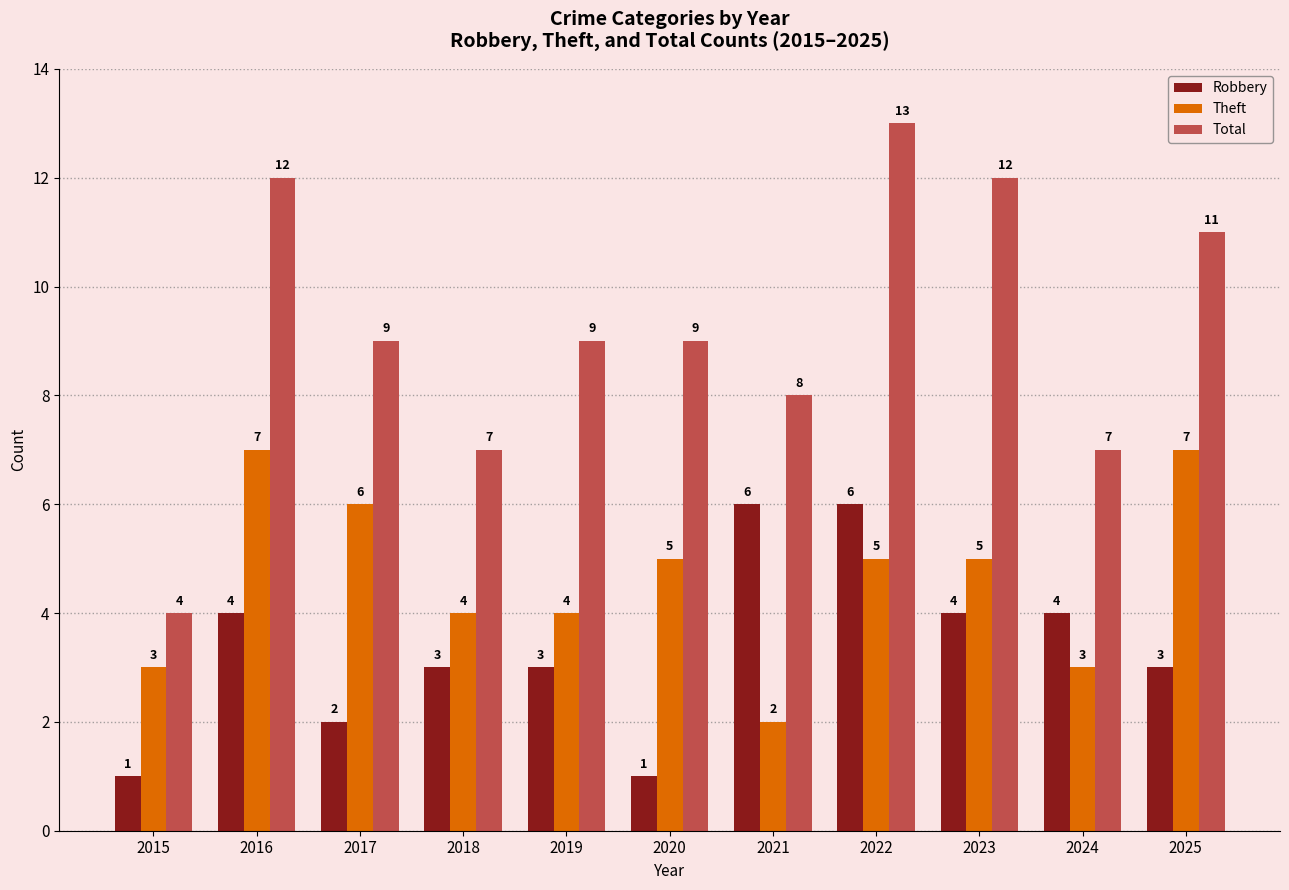

Which category has the lowest value in the Total series?

2015